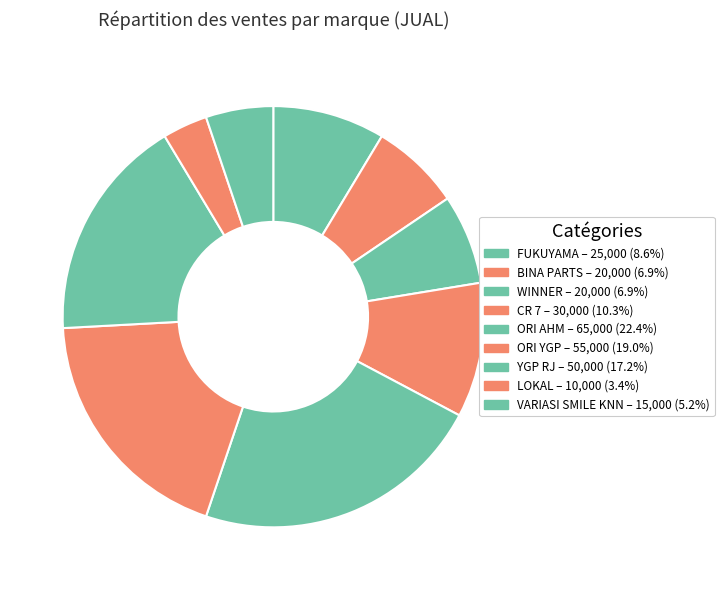

Is there a majority slice in this chart?

No